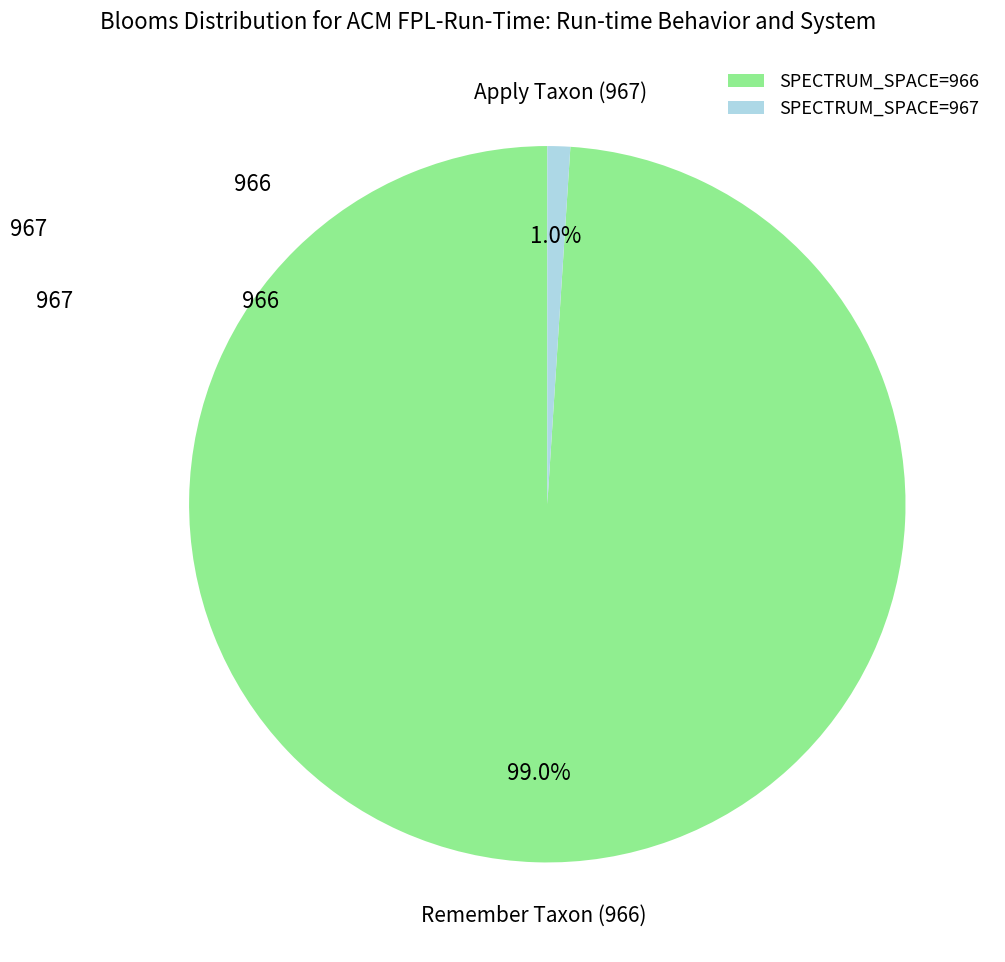

How much of the chart is everything except SPECTRUM_SPACE=966?

1.0%